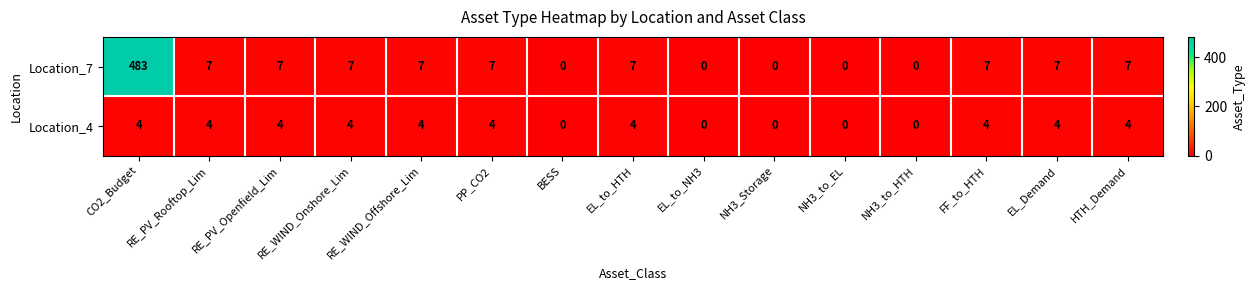

True or false: Location_7 has a value of 0 at NH3_Storage.

True